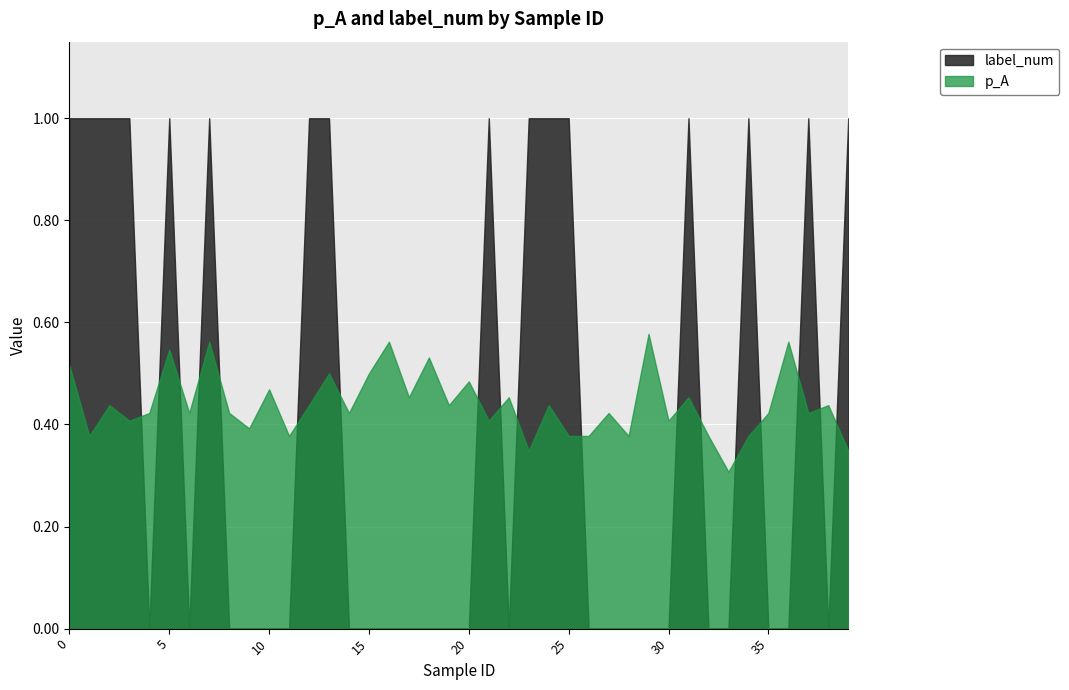

Reading right to left, what are all the values shown in this chart?

p_A: 39=0.3	38=0.4	37=0.4	36=0.6	35=0.4	34=0.4	33=0.3	32=0.4	31=0.5	30=0.4	29=0.6	28=0.4	27=0.4	26=0.4	25=0.4	24=0.4	23=0.3	22=0.5	21=0.4	20=0.5	19=0.4	18=0.5	17=0.5	16=0.6	15=0.5	14=0.4	13=0.5	12=0.4	11=0.4	10=0.5	9=0.4	8=0.4	7=0.6	6=0.4	5=0.5	4=0.4	3=0.4	2=0.4	1=0.4	0=0.5
label_num: 39=1.0	38=0.0	37=1.0	36=0.0	35=0.0	34=1.0	33=0.0	32=0.0	31=1.0	30=0.0	29=0.0	28=0.0	27=0.0	26=0.0	25=1.0	24=1.0	23=1.0	22=0.0	21=1.0	20=0.0	19=0.0	18=0.0	17=0.0	16=0.0	15=0.0	14=0.0	13=1.0	12=1.0	11=0.0	10=0.0	9=0.0	8=0.0	7=1.0	6=0.0	5=1.0	4=0.0	3=1.0	2=1.0	1=1.0	0=1.0